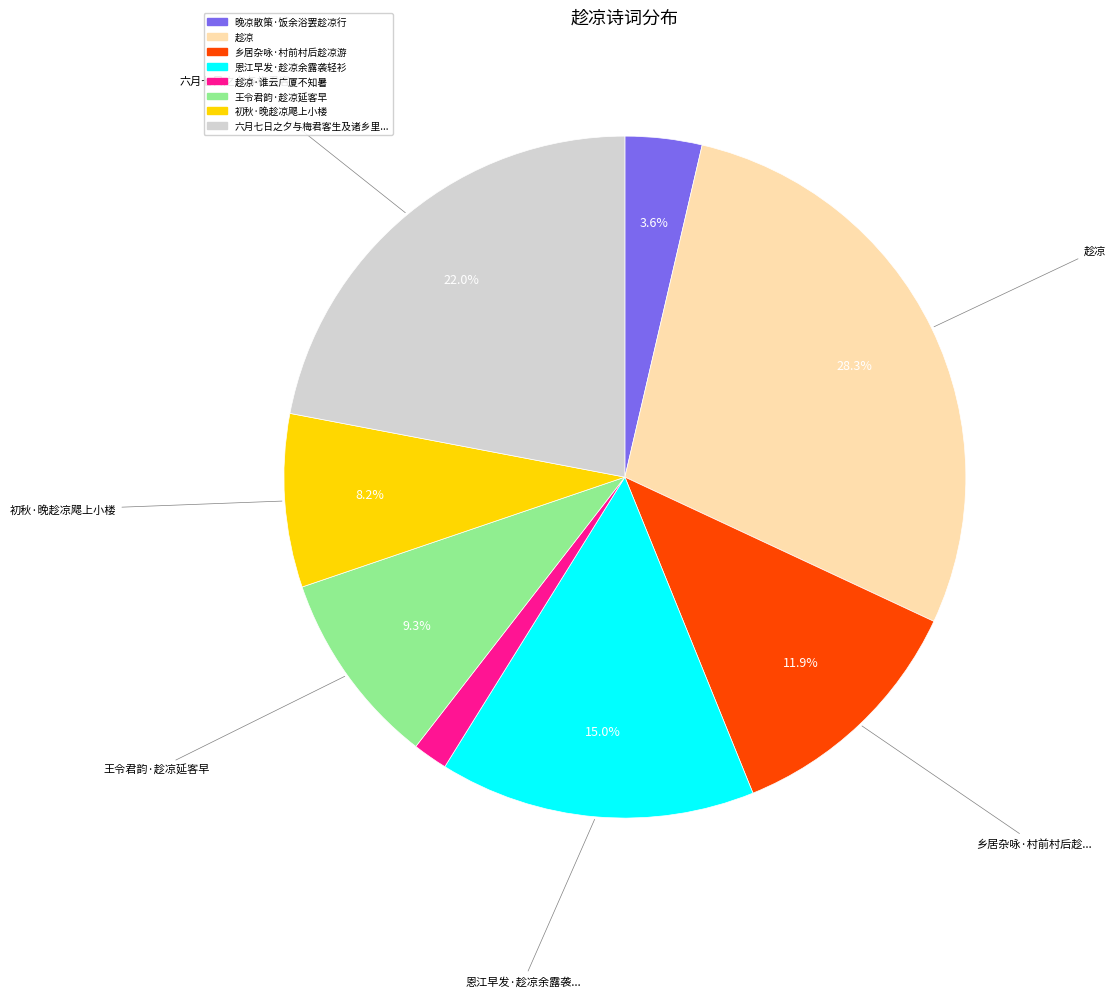

The 乡居杂咏·村前村后趁凉游 slice represents 12% of the pie. True or false?

True